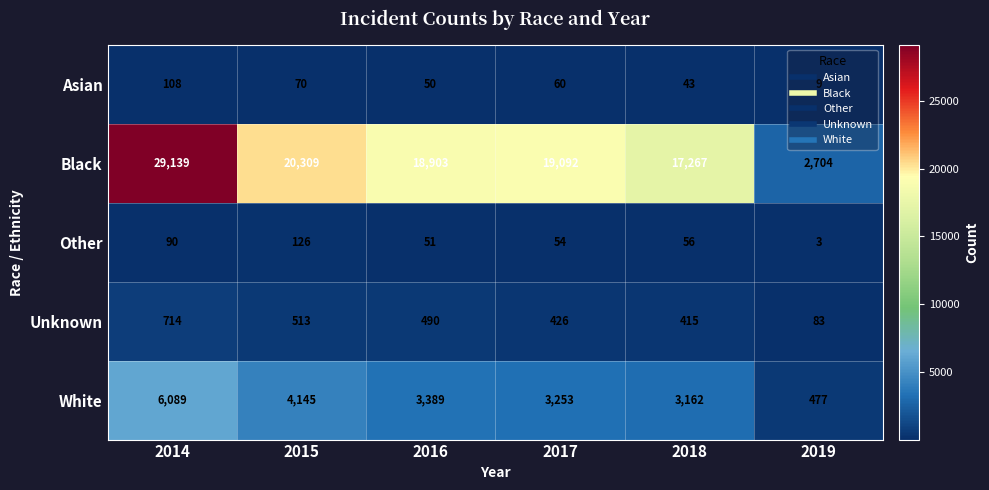

Rank the series at 2017 from highest to lowest value.

Black, White, Unknown, Asian, Other